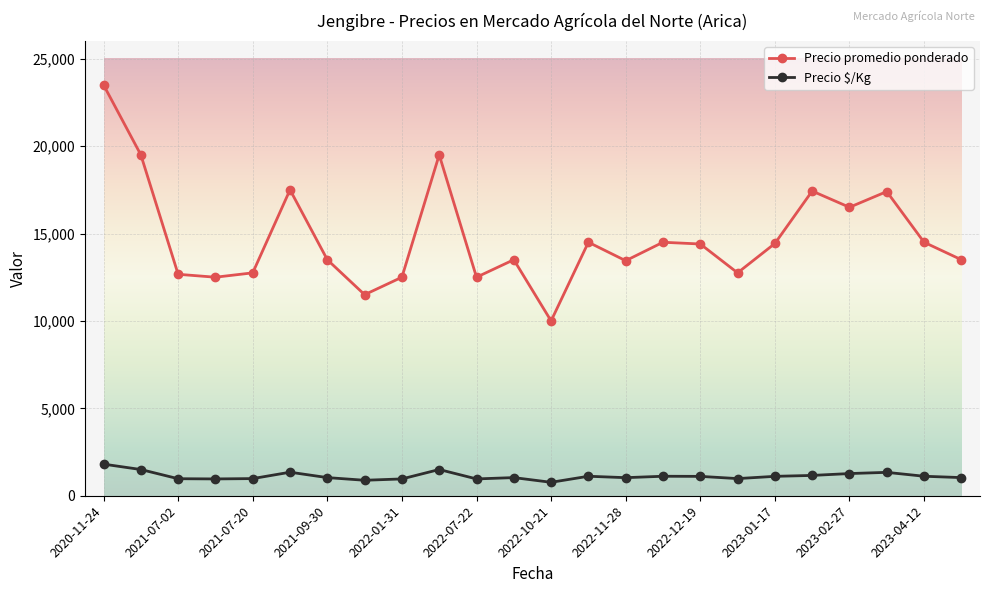

True or false: Precio promedio ponderado and Precio $/Kg intersect in this chart.

False